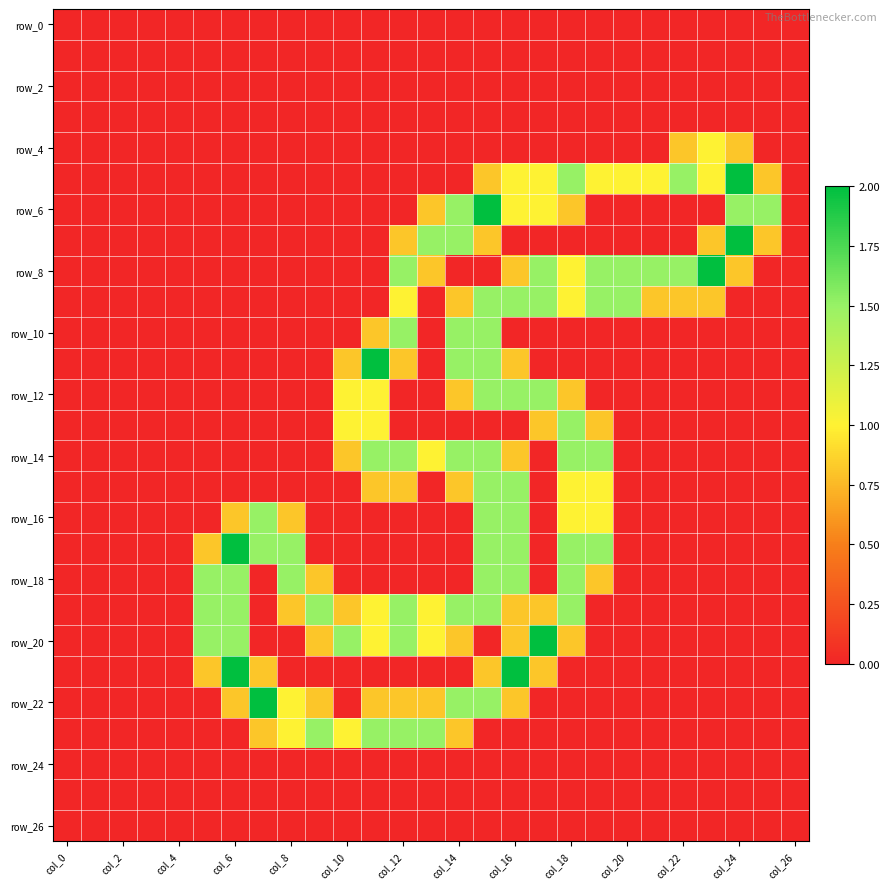

At which category is the sum across all series the highest?

15